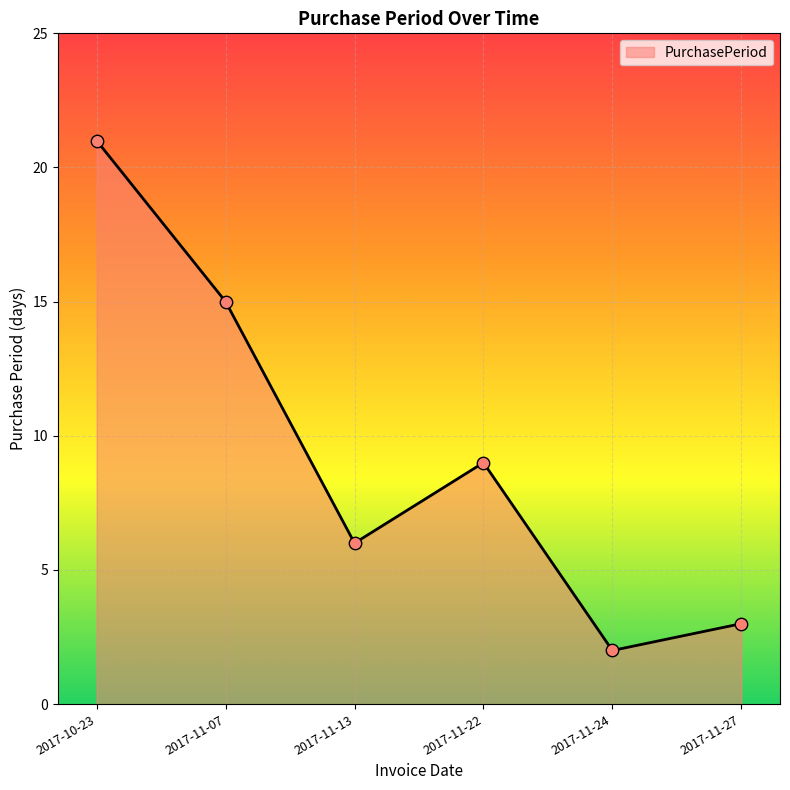

What is the ratio of the value at 2017-10-23 to the value at 2017-11-22?

2.3